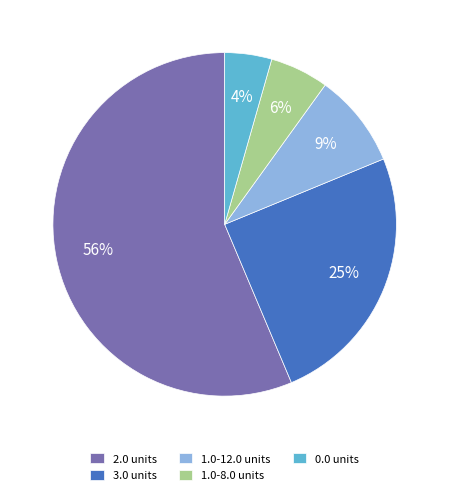

The 1.0-8.0 units slice represents 1% of the pie. True or false?

False